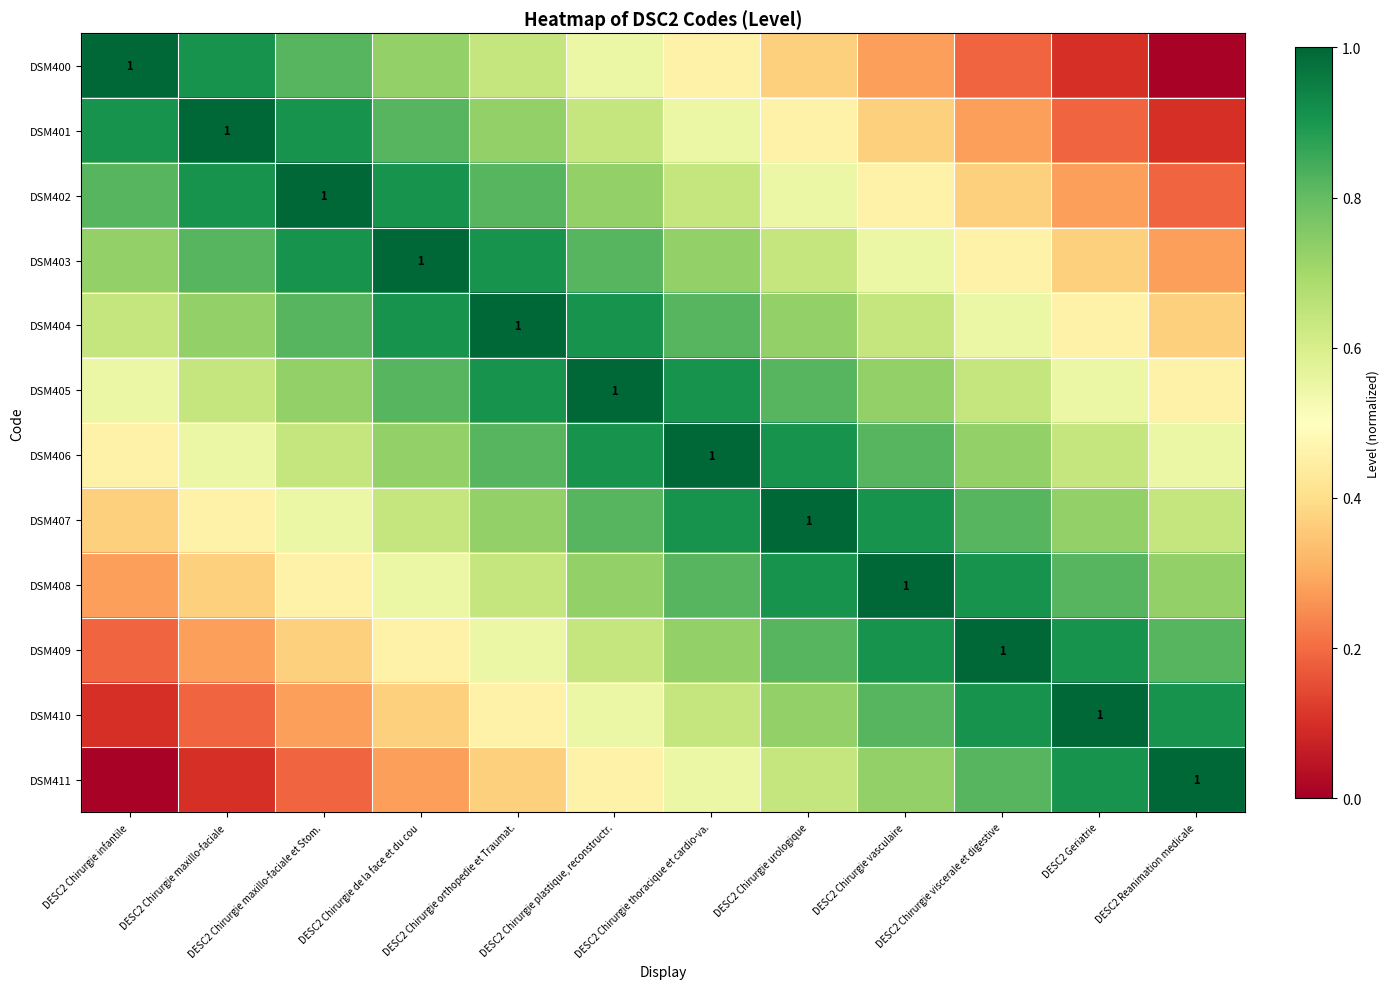

Read the DSM402 value at DESC2 Geriatrie.

0.3